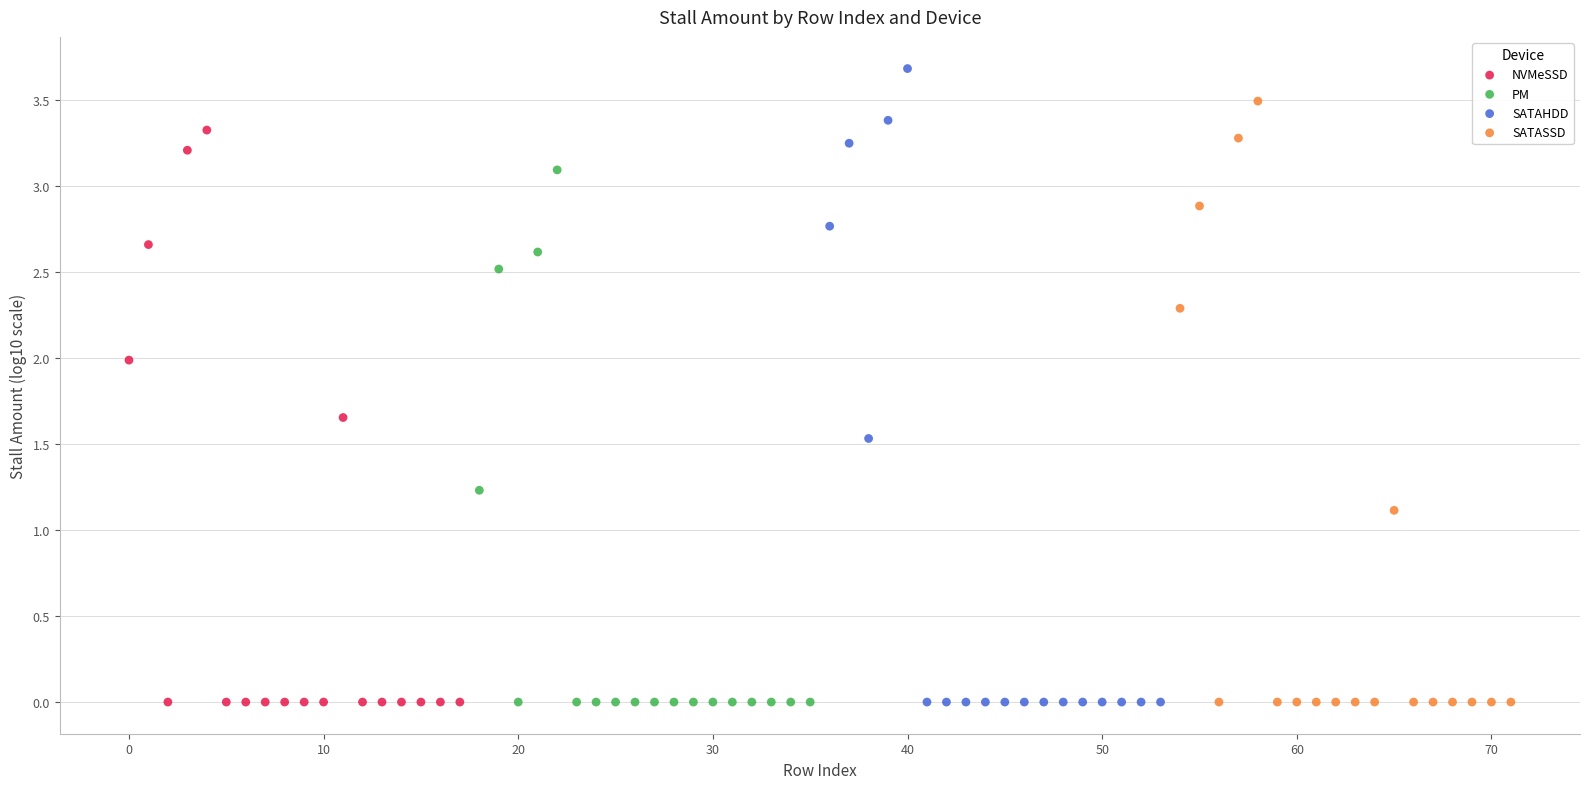

Which series has the widest spread of Y values?

SATAHDD